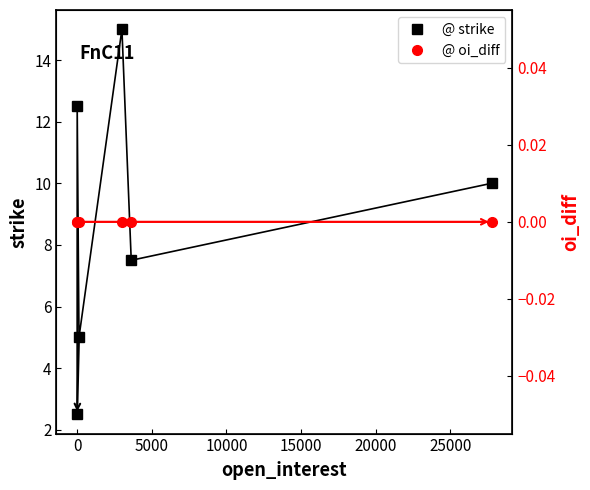

How many values in the strike series are below 10?

3